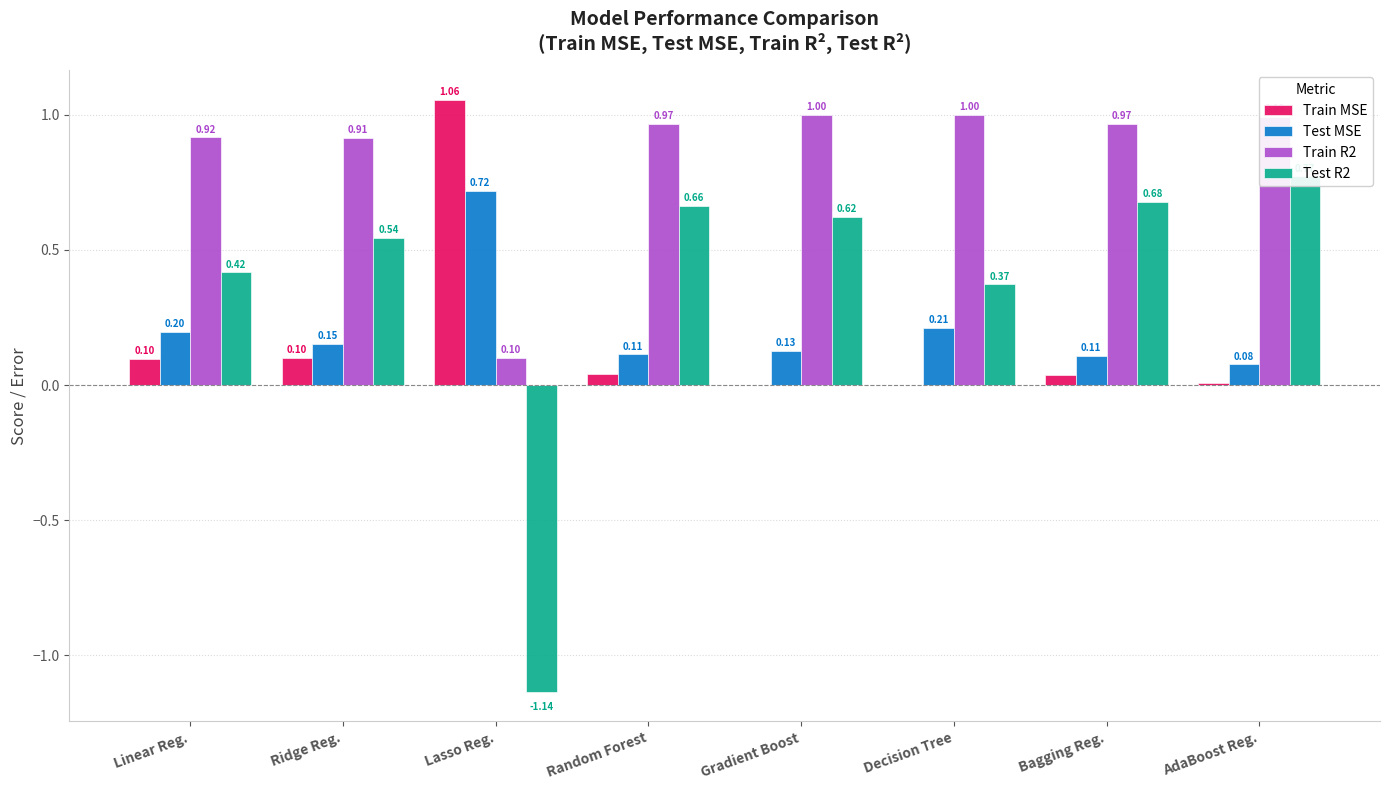

Reading left to right, extract all data points from this chart.

Train MSE: Linear Reg.=0.1	Ridge Reg.=0.1	Lasso Reg.=1.1	Random Forest=0.0	Gradient Boost=0.0	Decision Tree=0.0	Bagging Reg.=0.0	AdaBoost Reg.=0.0
Test MSE: Linear Reg.=0.2	Ridge Reg.=0.2	Lasso Reg.=0.7	Random Forest=0.1	Gradient Boost=0.1	Decision Tree=0.2	Bagging Reg.=0.1	AdaBoost Reg.=0.1
Train R2: Linear Reg.=0.9	Ridge Reg.=0.9	Lasso Reg.=0.1	Random Forest=1.0	Gradient Boost=1.0	Decision Tree=1.0	Bagging Reg.=1.0	AdaBoost Reg.=1.0
Test R2: Linear Reg.=0.4	Ridge Reg.=0.5	Lasso Reg.=-1.1	Random Forest=0.7	Gradient Boost=0.6	Decision Tree=0.4	Bagging Reg.=0.7	AdaBoost Reg.=0.8